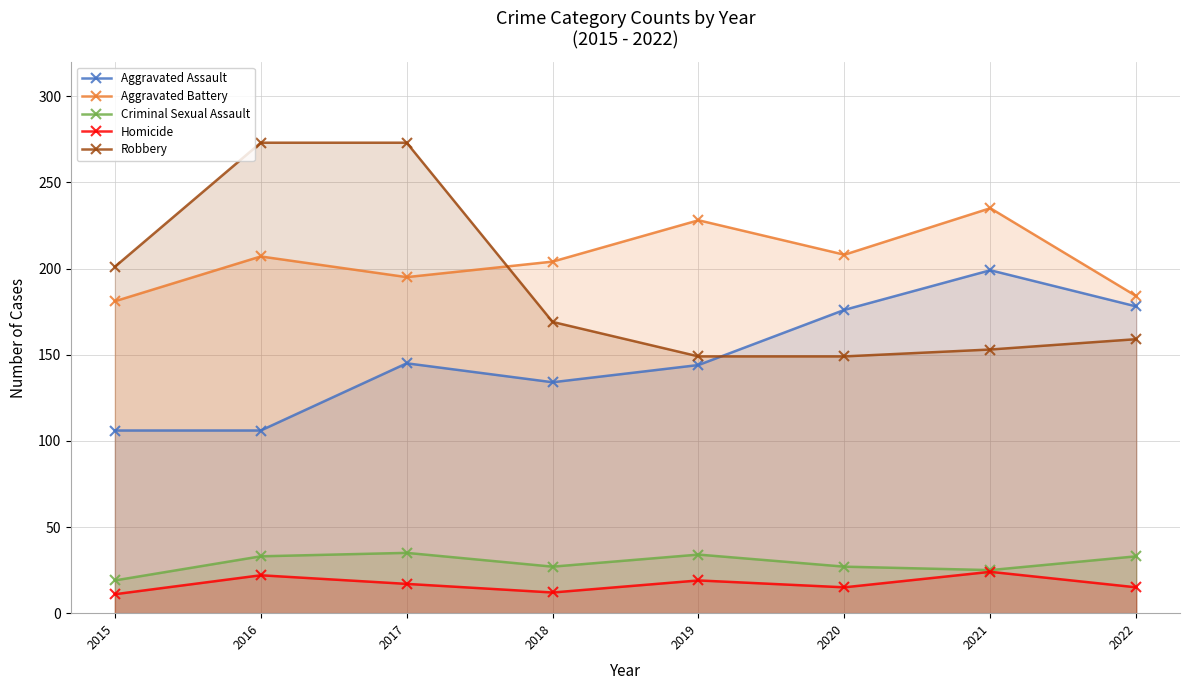

How many lines are shown in the chart?

5